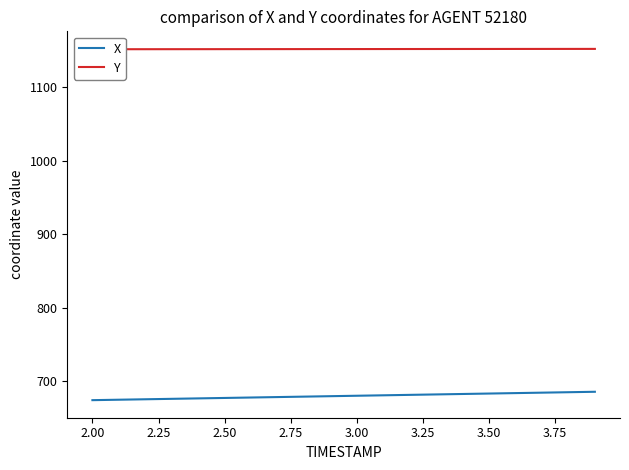

How many categories are shown in the chart?

20